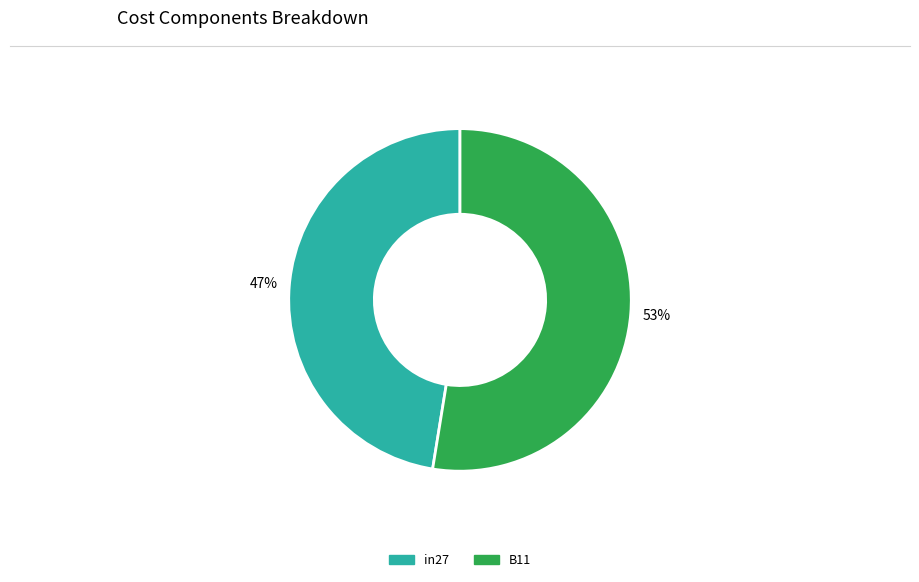

How many slices are in this pie chart?

2